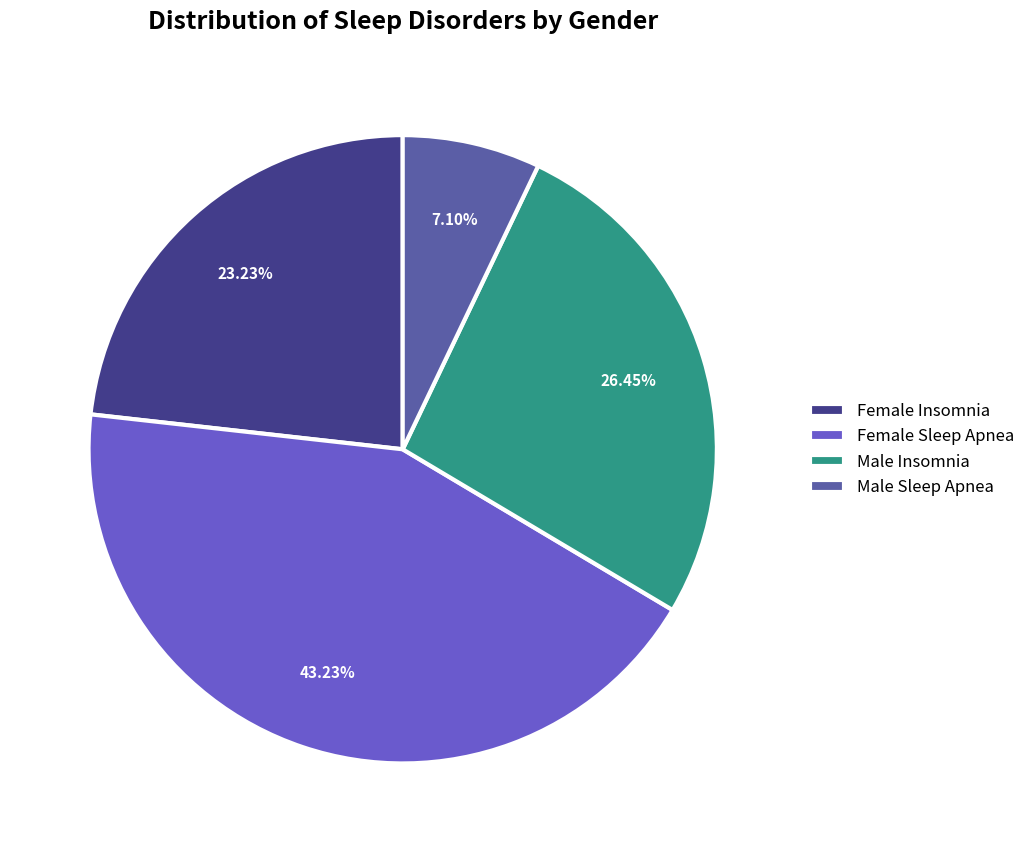

What is the ratio of the value at Female Insomnia to the value at Male Insomnia?

0.9